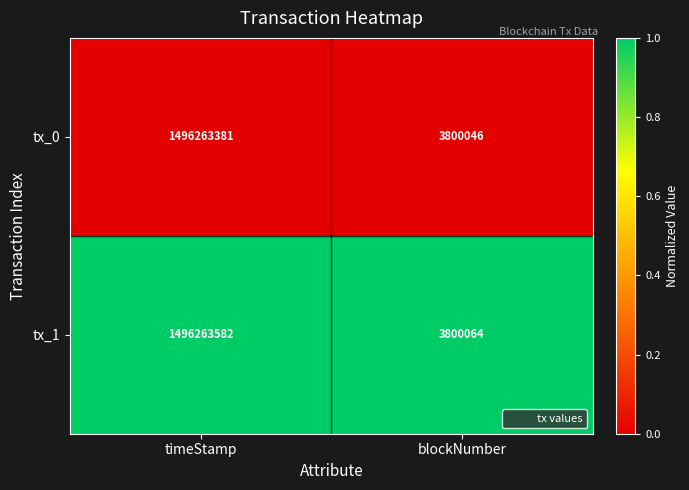

Is the value of tx_0 at blockNumber greater than the value of tx_1 at blockNumber?

No